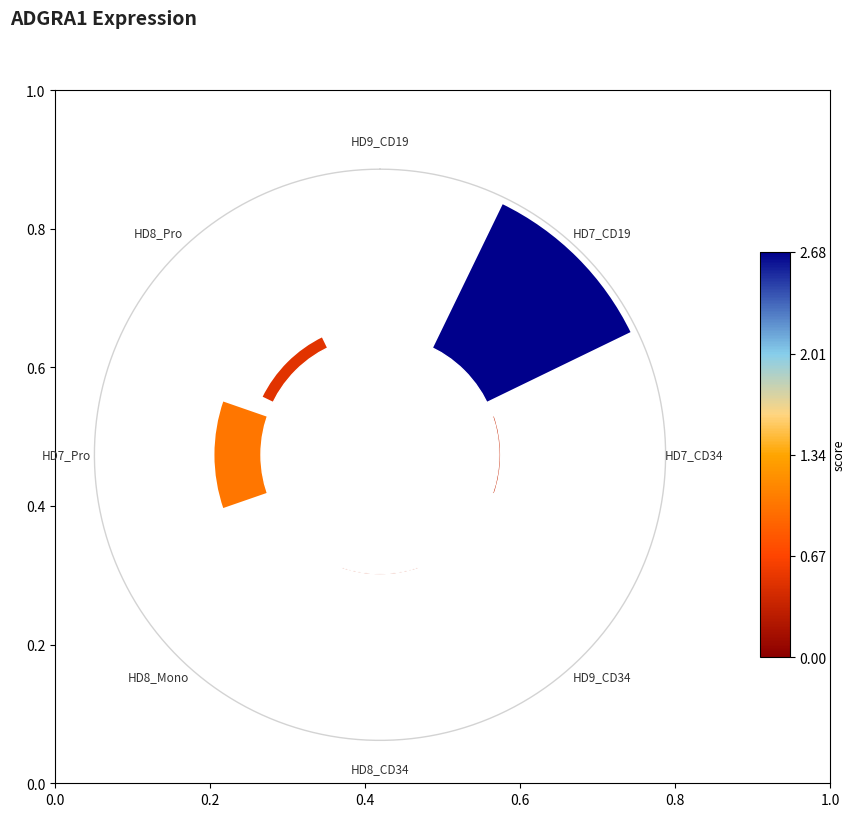

Is it true that 135° is 1% of the pie?

True